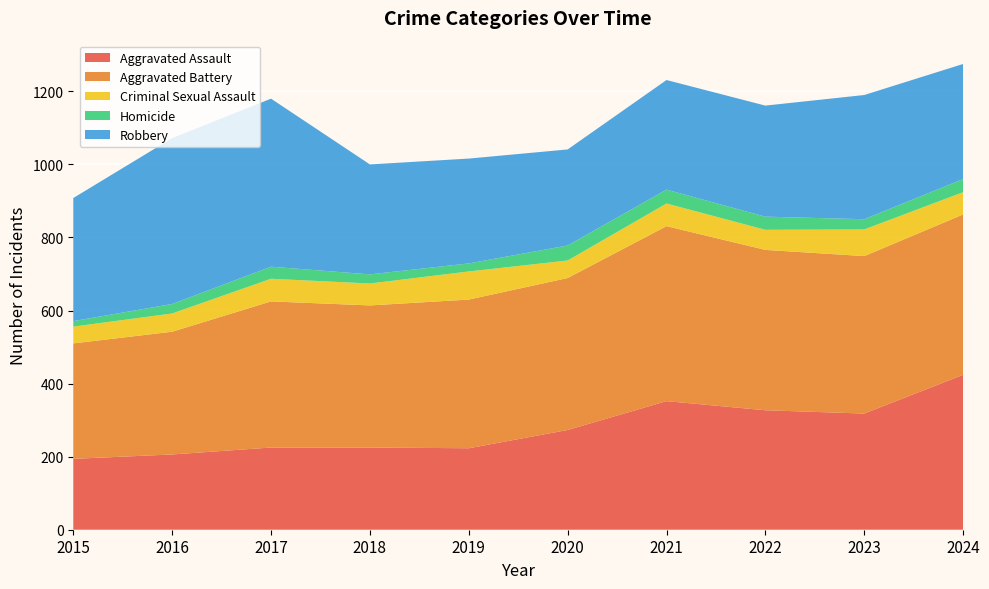

Reading right to left, list all the values displayed in this chart.

Aggravated Assault: 2024=424	2023=318	2022=327	2021=352	2020=273	2019=223	2018=225	2017=225	2016=206	2015=194
Aggravated Battery: 2024=439	2023=431	2022=439	2021=479	2020=416	2019=407	2018=389	2017=400	2016=336	2015=316
Criminal Sexual Assault: 2024=61	2023=73	2022=55	2021=62	2020=48	2019=77	2018=60	2017=62	2016=50	2015=46
Homicide: 2024=36	2023=28	2022=36	2021=38	2020=41	2019=22	2018=25	2017=33	2016=26	2015=15
Robbery: 2024=315	2023=340	2022=304	2021=300	2020=263	2019=287	2018=301	2017=460	2016=454	2015=337